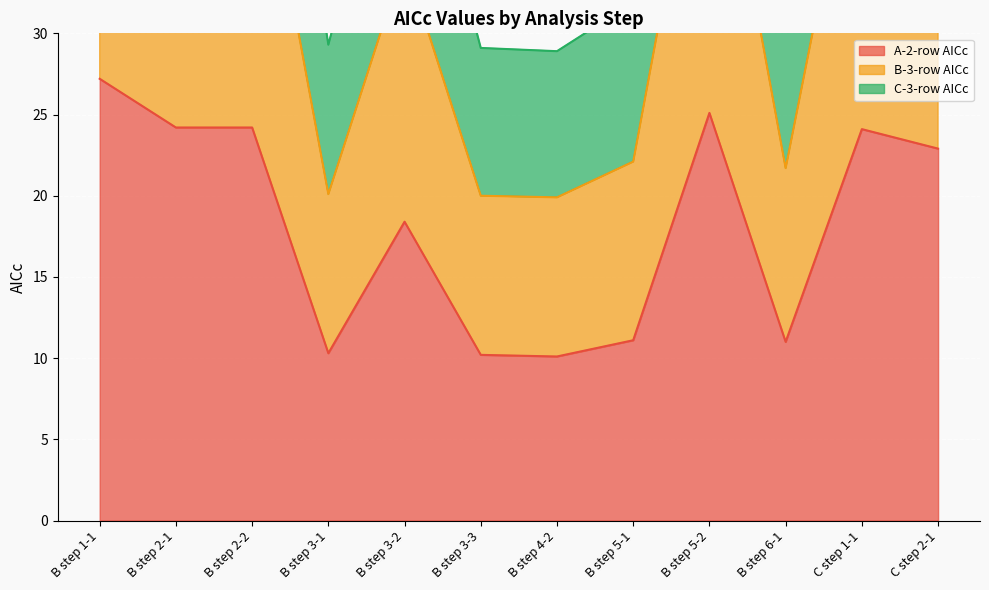

How many lines are shown in the chart?

3